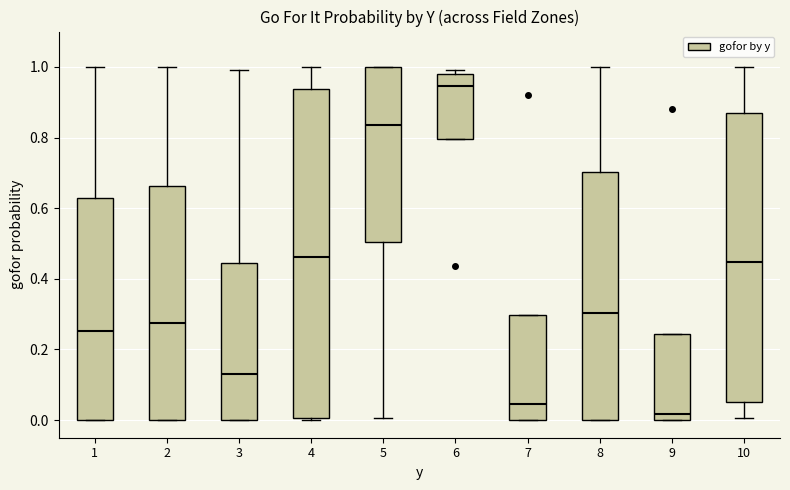

Reading left to right, transcribe this box plot: for each box, give where its median line is, the range the box spans, and where its two whiskers end, as read against the y-axis. The values are not printed on the chart, so give them approximately, as read against the axis.

1: median 0.26, box 0.00 to 0.62, whiskers 0.00 to 1.00
2: median 0.28, box 0.00 to 0.66, whiskers 0.00 to 1.00
3: median 0.14, box 0.00 to 0.44, whiskers 0.00 to 1.00
4: median 0.46, box 0.00 to 0.94, whiskers 0.00 to 1.00
5: median 0.84, box 0.50 to 1.00, whiskers 0.00 to 1.00
6: median 0.94, box 0.80 to 0.98, whiskers 0.80 to 1.00
7: median 0.04, box 0.00 to 0.30, whiskers 0.00 to 0.30
8: median 0.30, box 0.00 to 0.70, whiskers 0.00 to 1.00
9: median 0.02, box 0.00 to 0.24, whiskers 0.00 to 0.24
10: median 0.44, box 0.06 to 0.86, whiskers 0.00 to 1.00